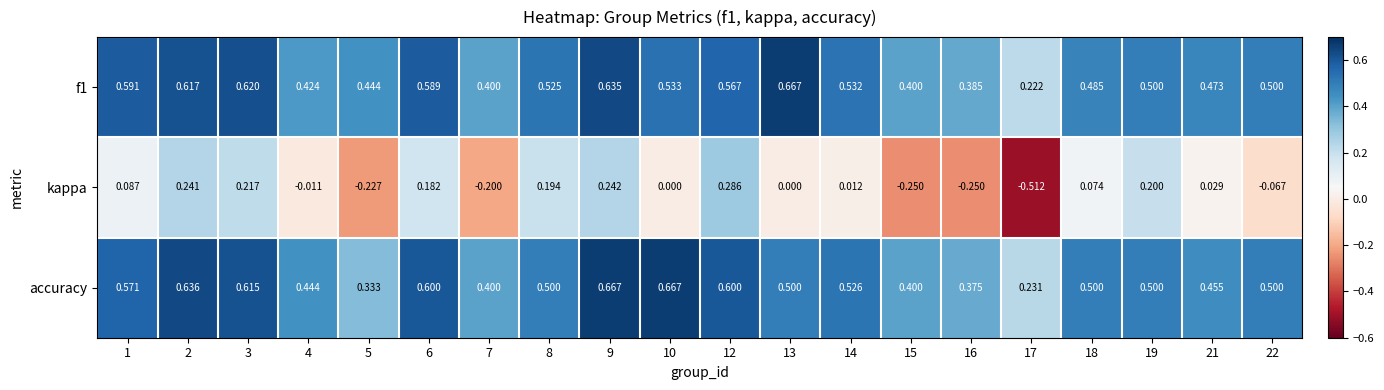

Which series changed the most between 3 and 10?

kappa